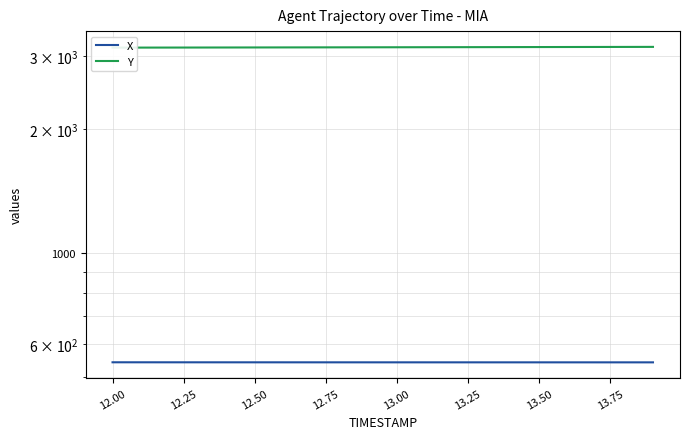

What is the difference between the maximum and minimum values in the X series?

0.2